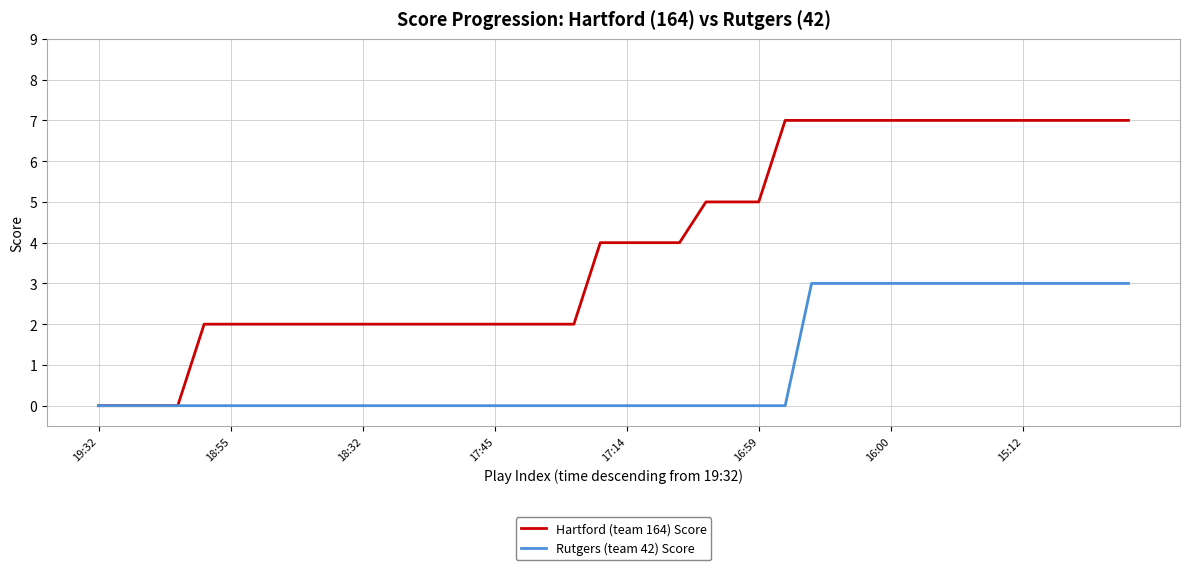

List the series in order of their peak value, highest first.

Hartford (team 164) Score, Rutgers (team 42) Score